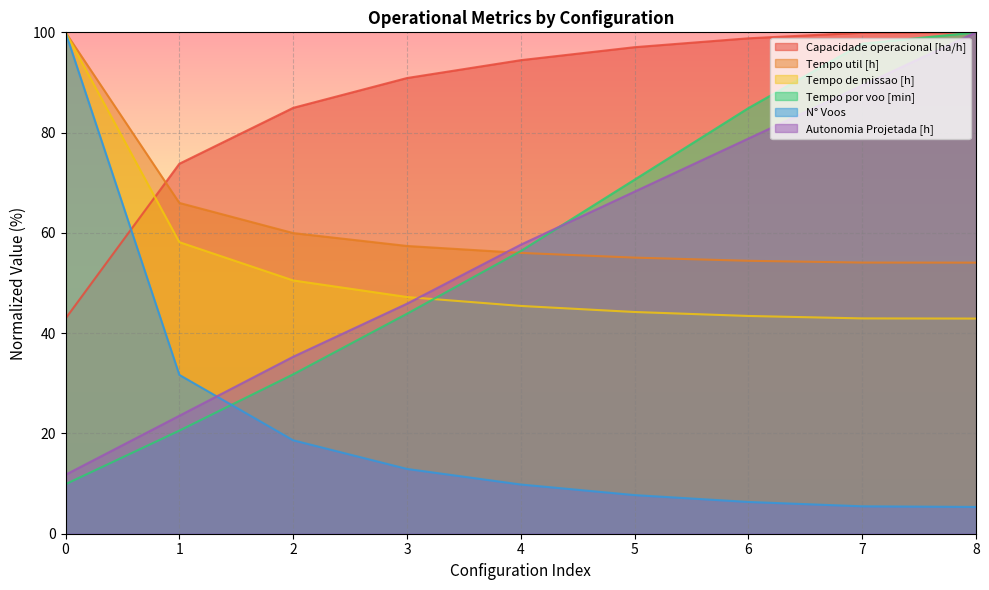

What is the minimum value shown in the chart?

5.3